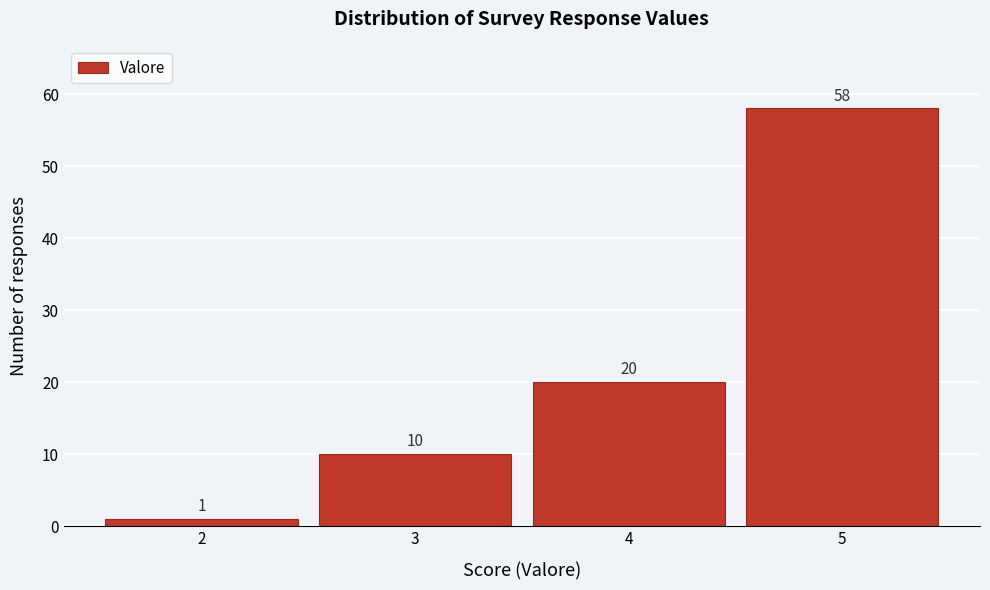

Over which range of the x-axis is the bar tallest?

4.5 to 5.5